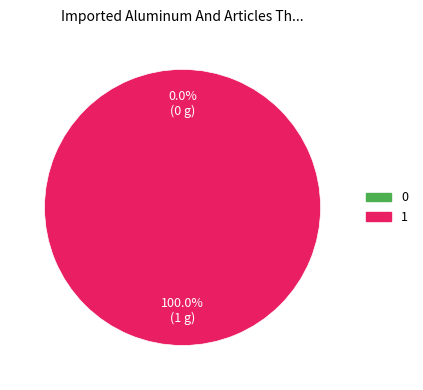

Combined, what portion of the pie is 0 and 1?

100.0%